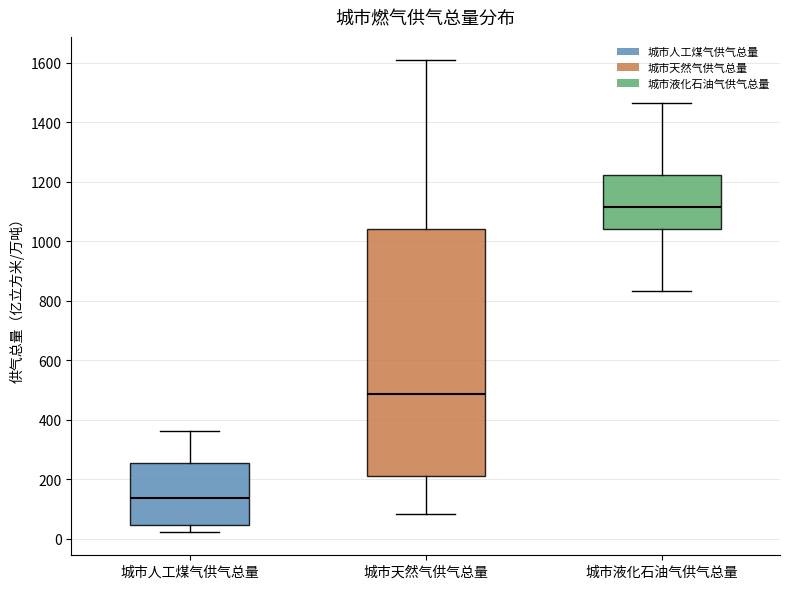

Where does the lower whisker of the box for 城市人工煤气供气总量 end on the y-axis? The values are not printed on the chart, so give them approximately, as read against the axis.

20